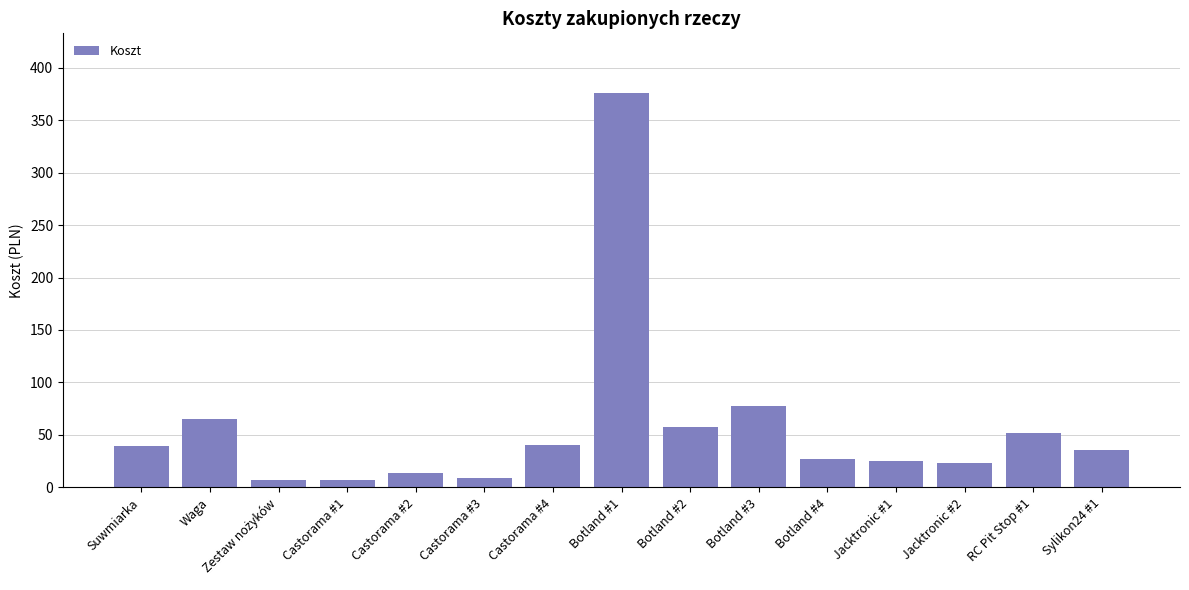

Is it true that the value at Waga is 31.5?

False